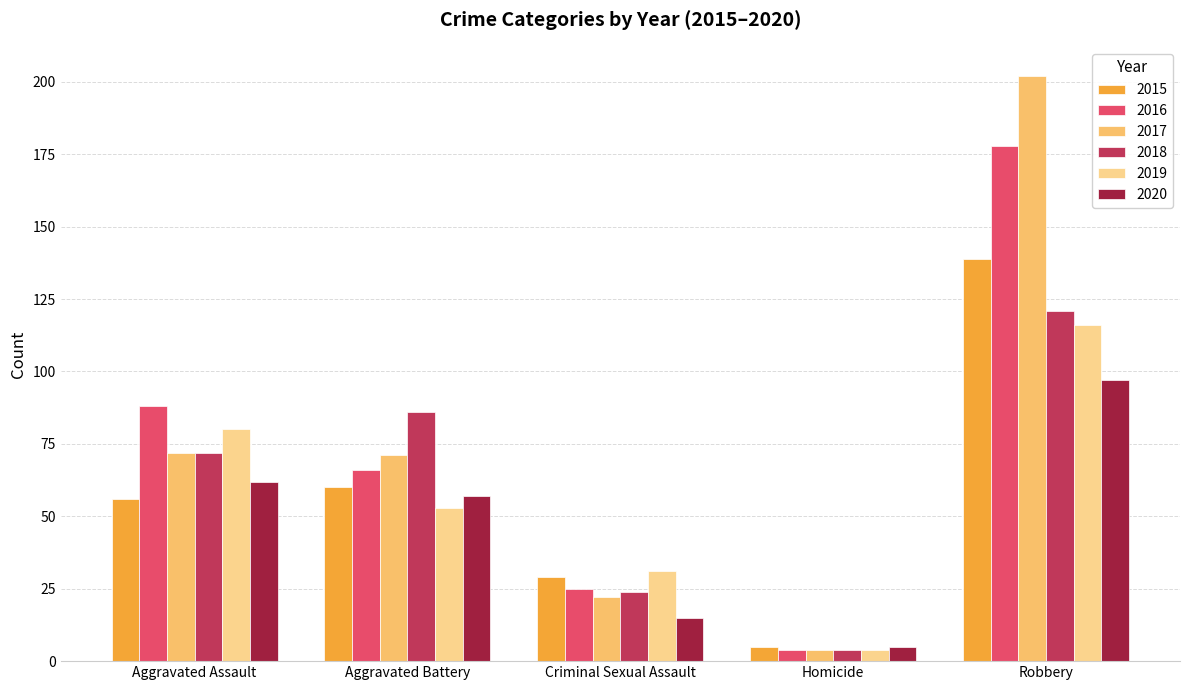

At which label does 2016 first exceed 66?

Aggravated Assault